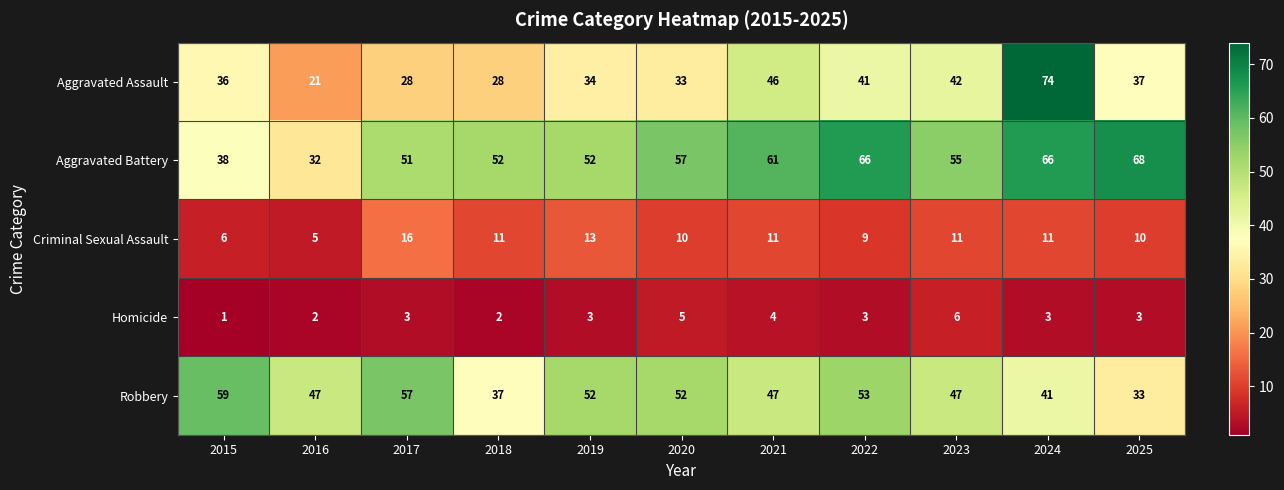

What is the smallest value displayed?

1